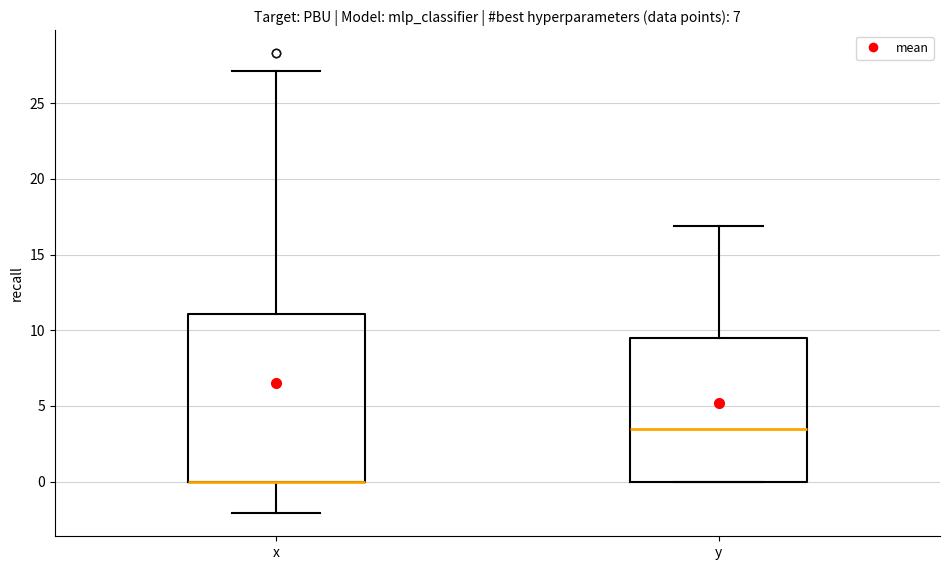

Reading left to right, transcribe this box plot: for each box, give where its median line is, the range the box spans, and where its two whiskers end, as read against the y-axis. The values are not printed on the chart, so give them approximately, as read against the axis.

x: median 0.0 (drawn on the box's lower edge), box 0.0 to 11.0, whiskers -2.0 to 27.0
y: median 3.5, box 0.0 to 9.5, whiskers 0.0 to 17.0